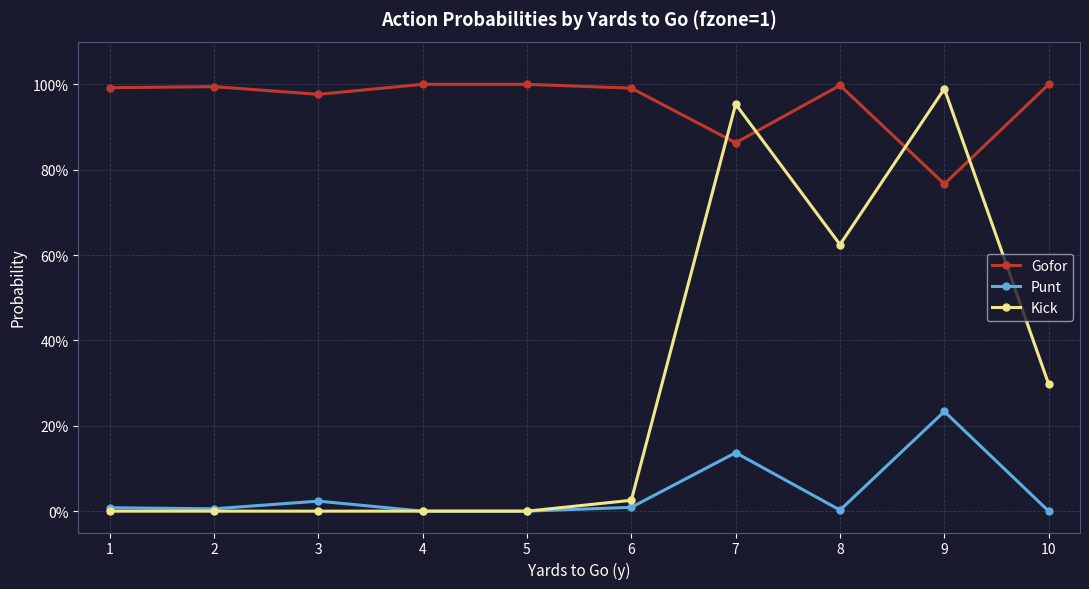

Is the value of Punt at 7 greater than the value of Kick at 4?

Yes